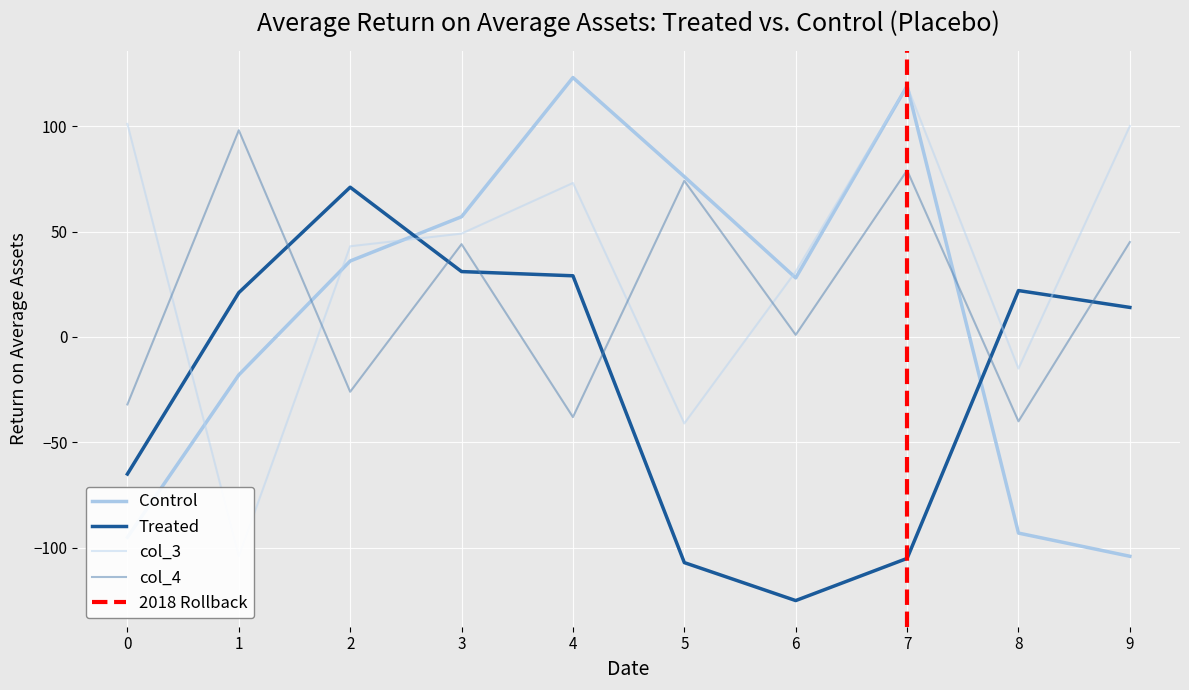

Between 2 and 6, which series saw the biggest shift?

col_2